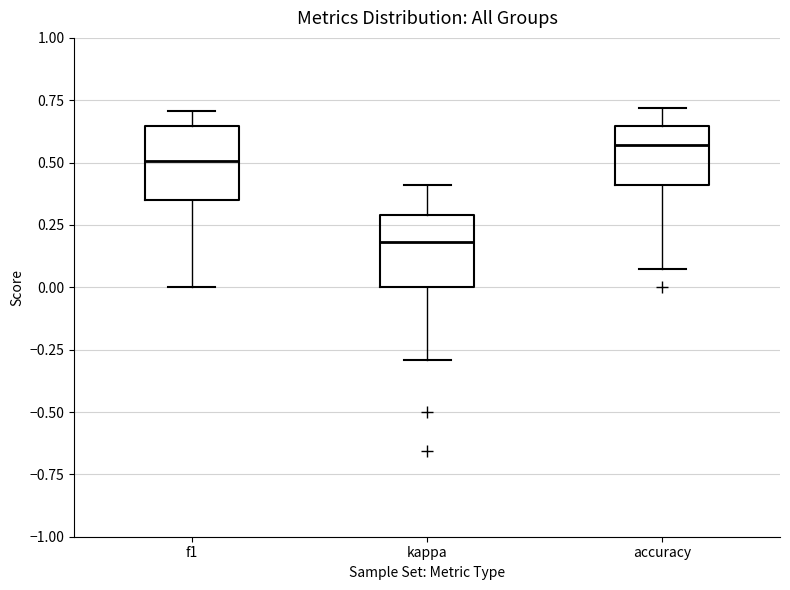

Which box has the highest median line?

accuracy